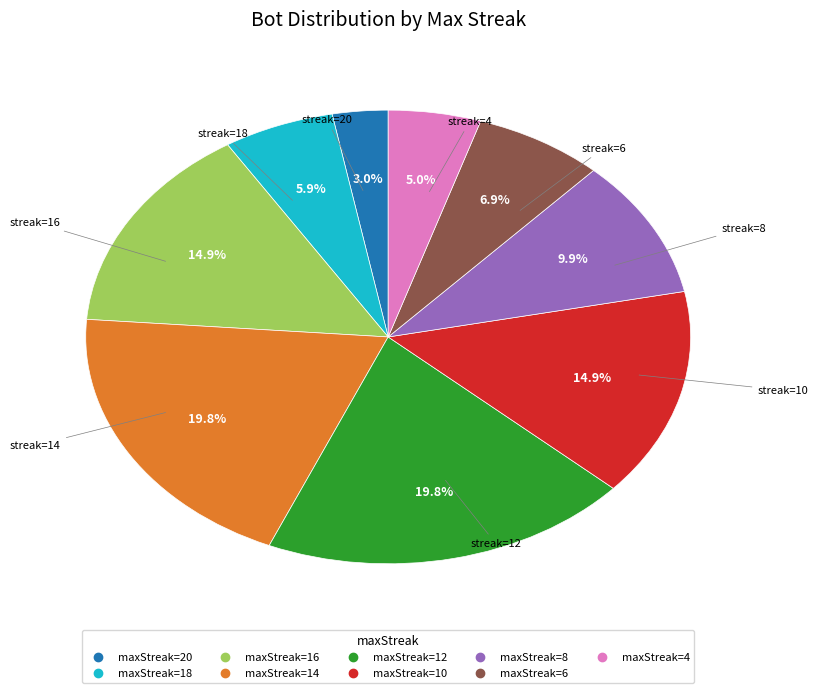

Does any single category account for the majority?

No